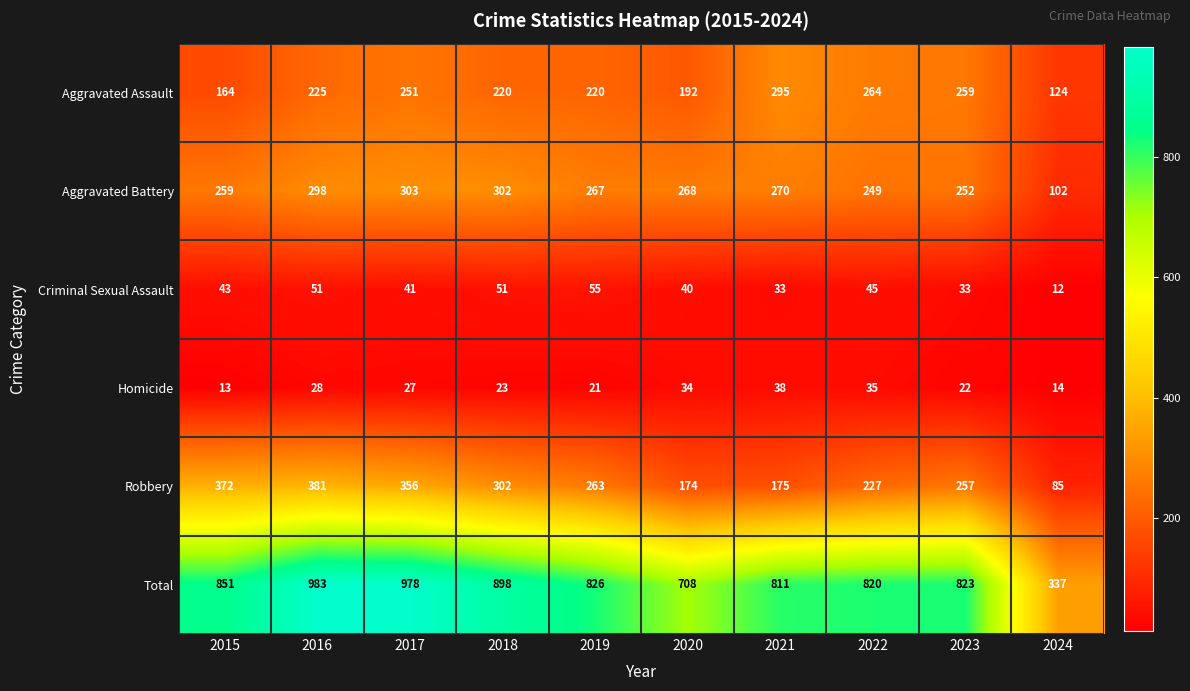

List the series in order of their peak value, highest first.

Total, Robbery, Aggravated Battery, Aggravated Assault, Criminal Sexual Assault, Homicide